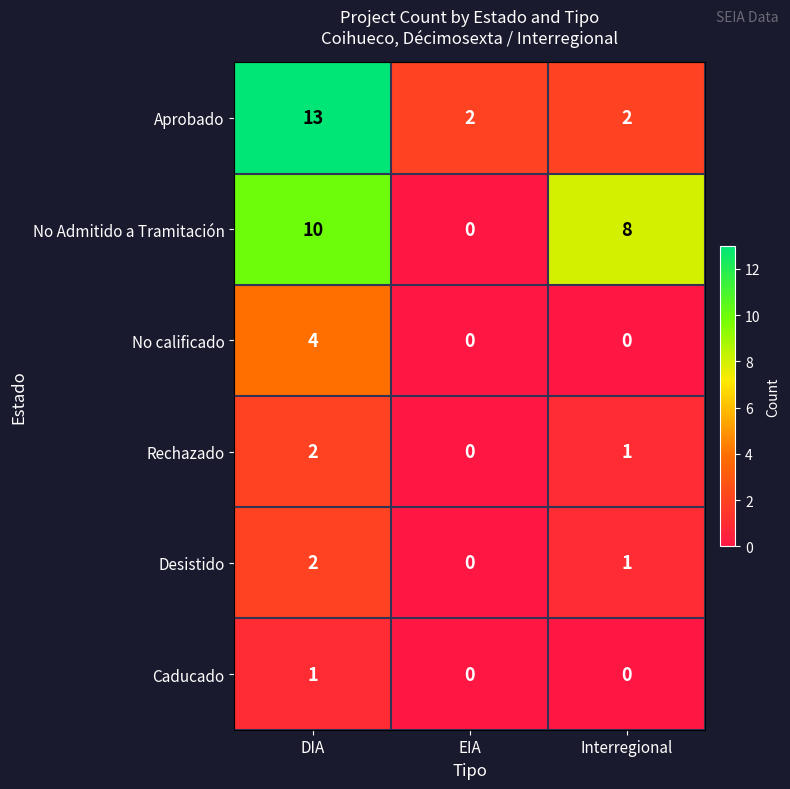

List the labels in order of Desistido value, smallest first.

EIA, Interregional, DIA